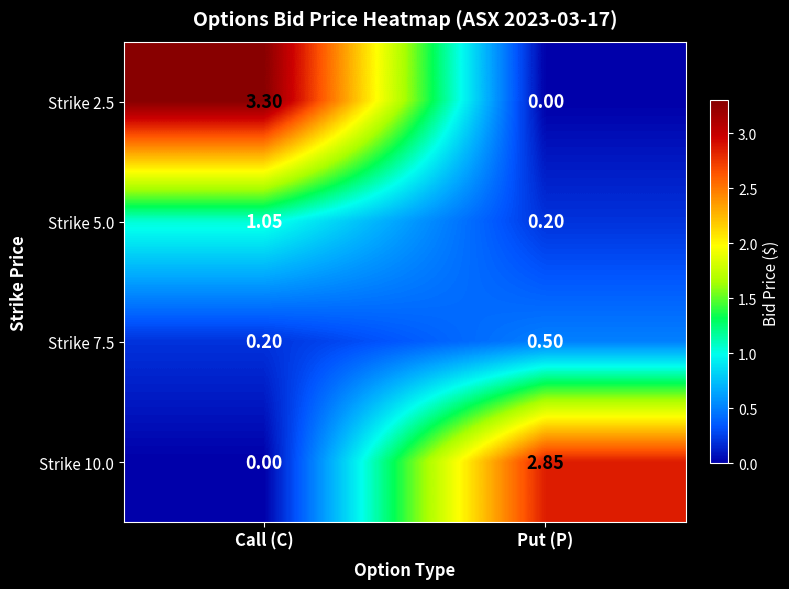

Is the value of Strike 7.5 at Put (P) greater than the value of Strike 10.0 at Call (C)?

Yes